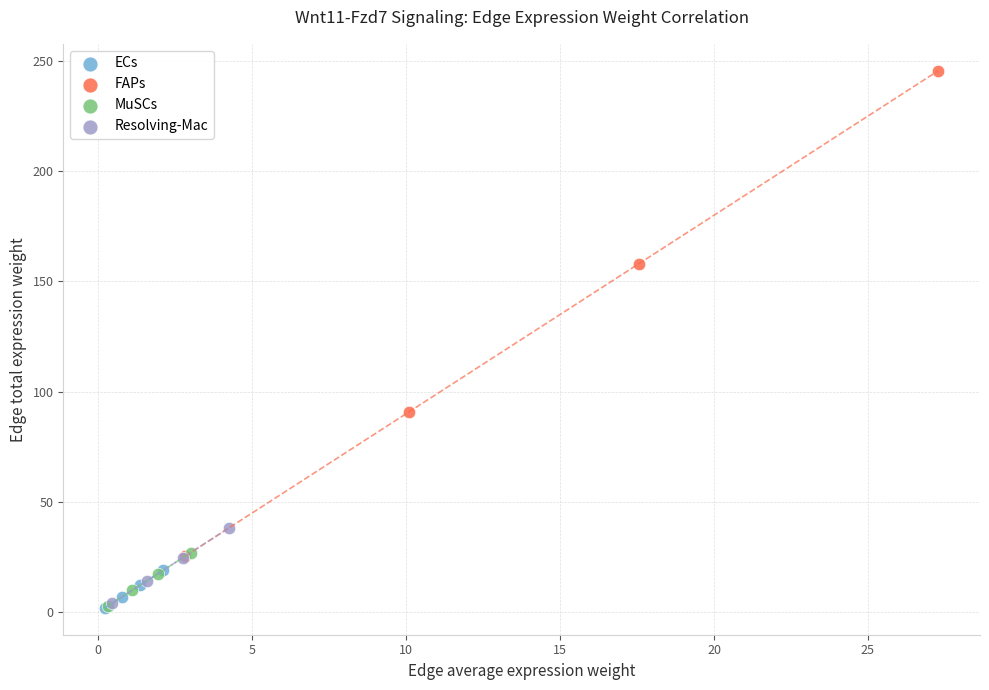

Which series contains the highest Y value?

FAPs